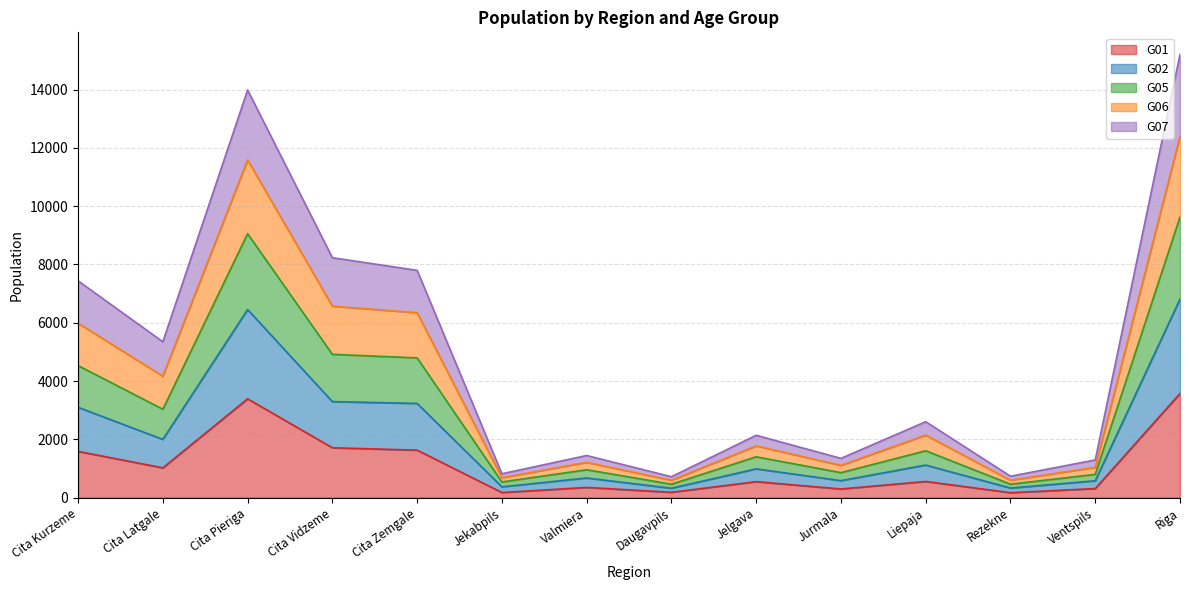

What is the total value across all series at Cita Zemgale?

7798